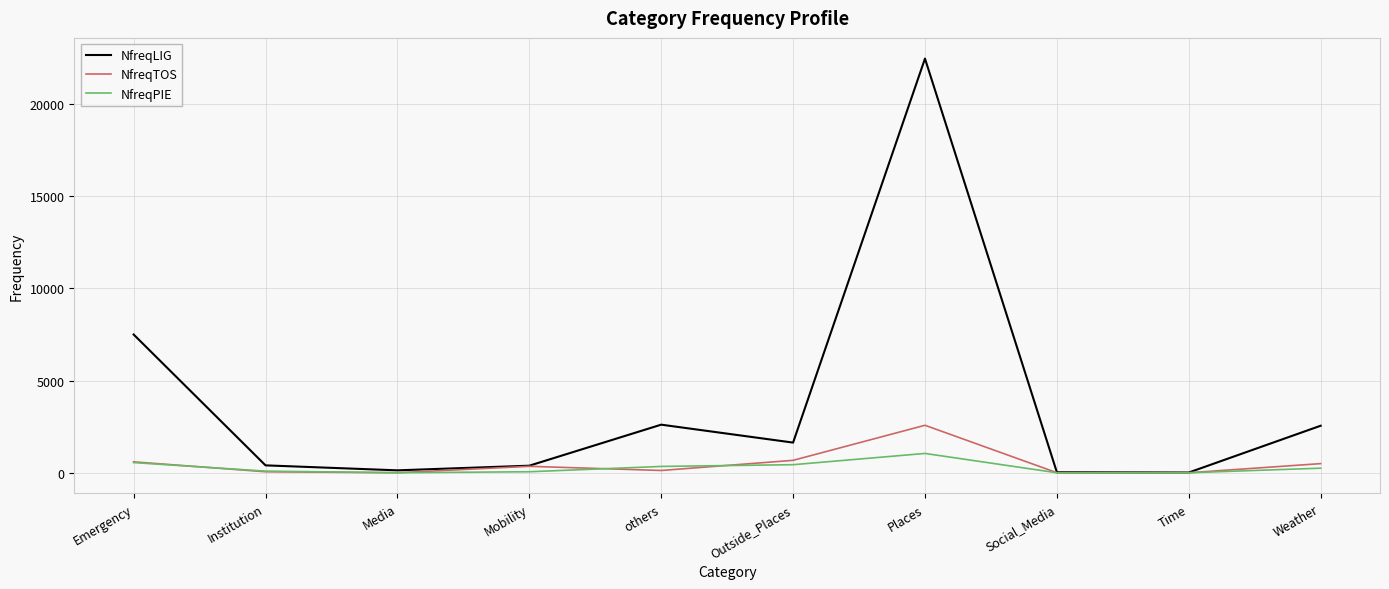

The value of NfreqLIG at Weather is 2549. True or false?

True